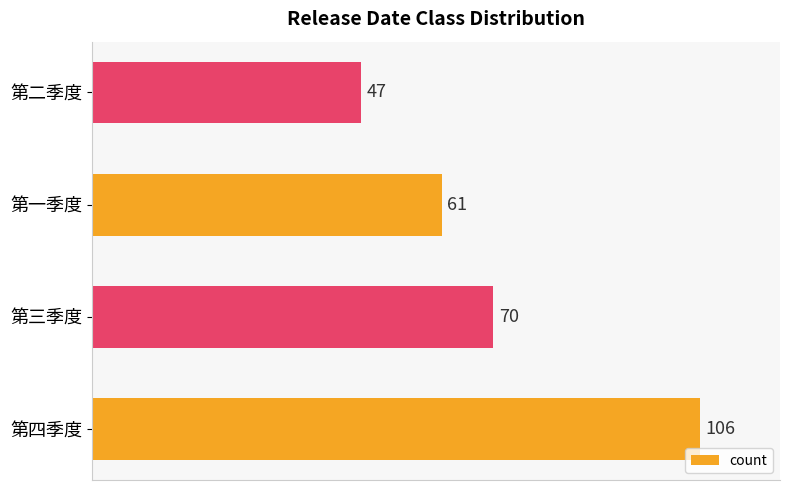

How many values are between 61 and 106?

3